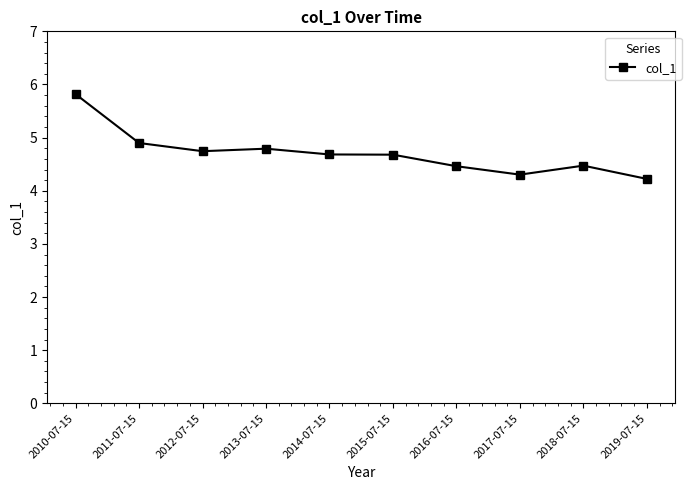

What is the approximate value at 2010-07-15?

5.8